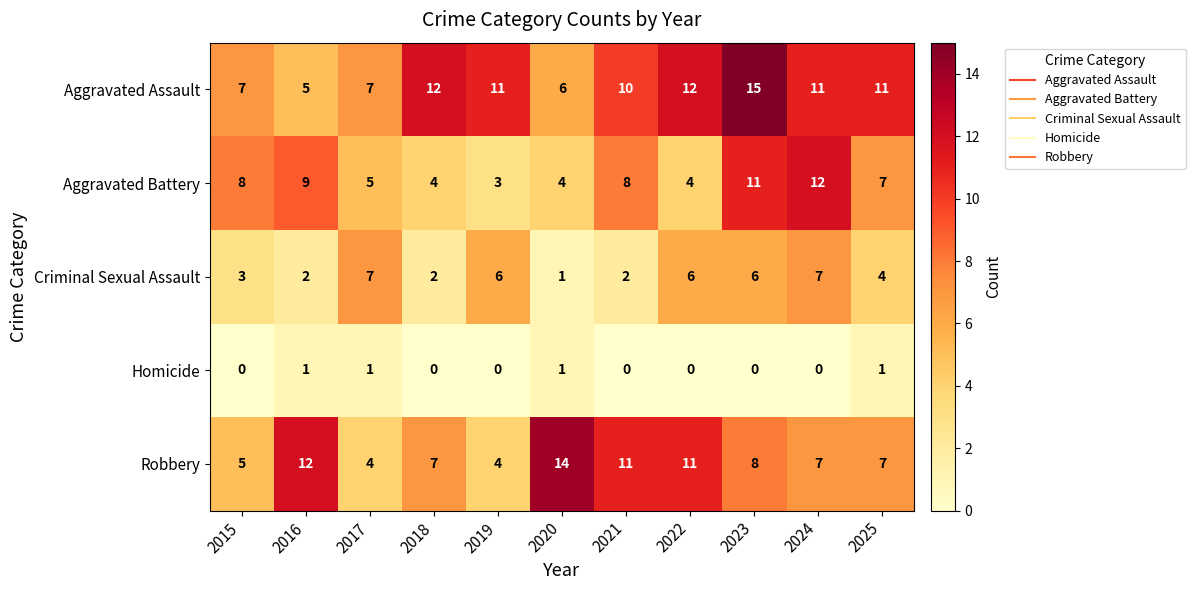

True or false: Aggravated Battery has a value of 8 at 2015.

True